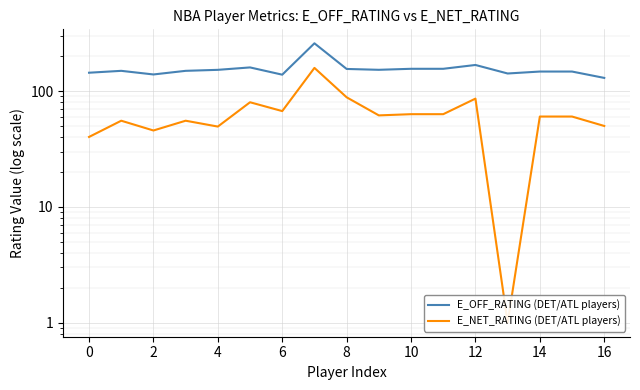

Read the E_OFF_RATING (DET/ATL players) value at 12.

168.1